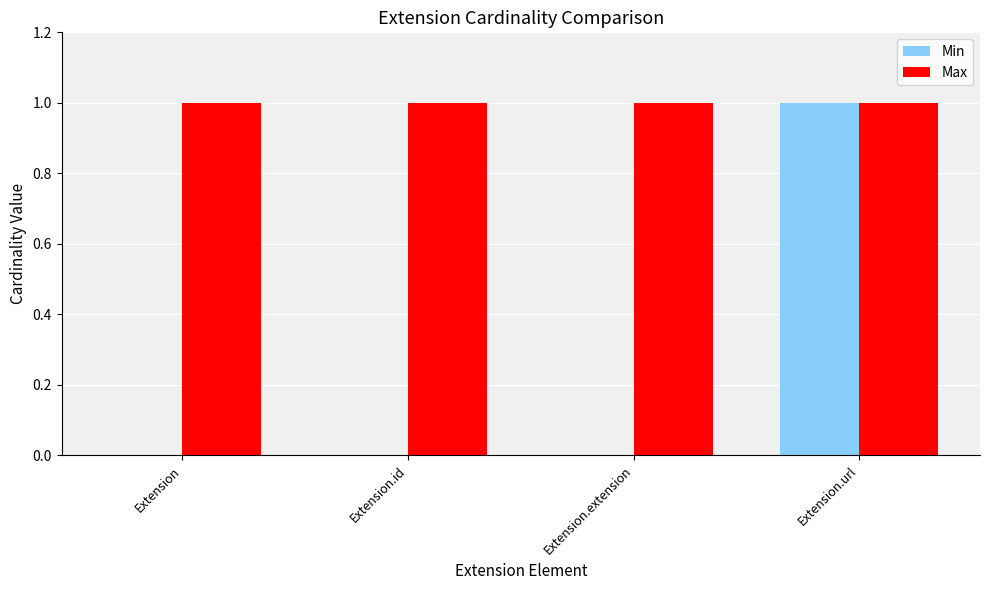

Reading left to right, transcribe all the data shown in this chart.

Min: Extension=0	Extension.id=0	Extension.extension=0	Extension.url=1
Max: Extension=1	Extension.id=1	Extension.extension=1	Extension.url=1